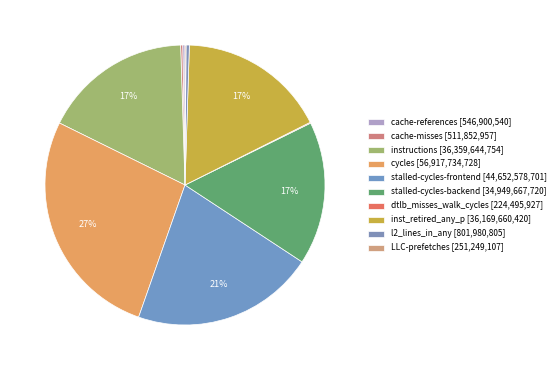

What is the largest slice in the pie chart?

cycles